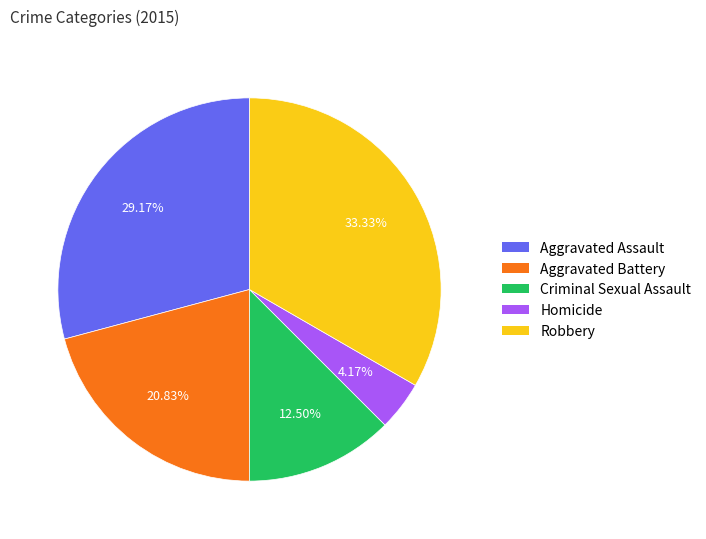

To the nearest percent, what is the combined percentage of Criminal Sexual Assault and Homicide?

17%